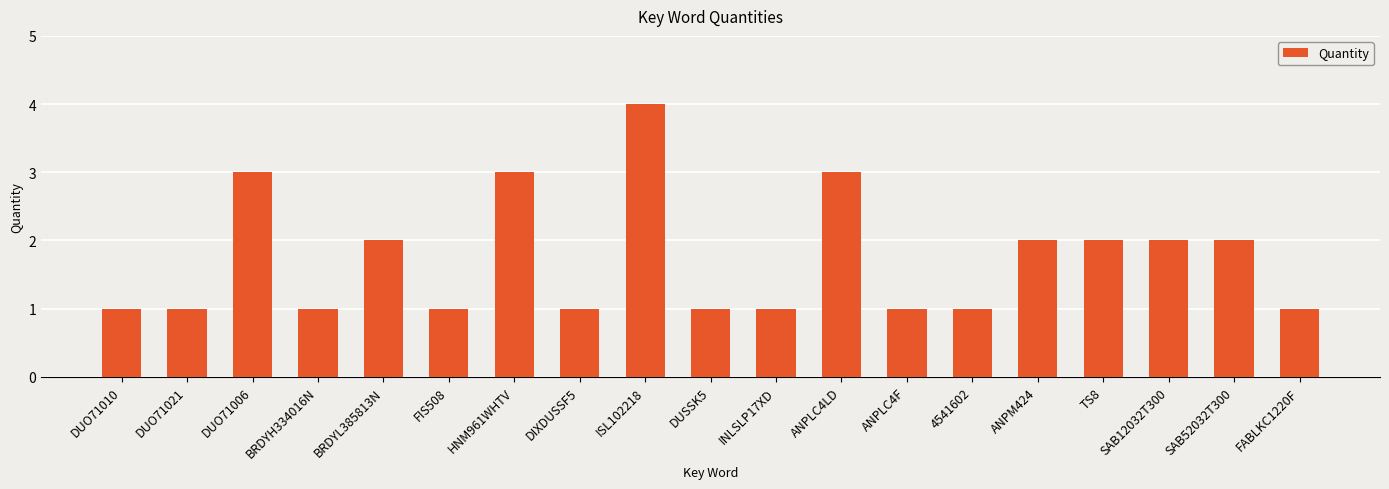

How many bars are there in total?

19